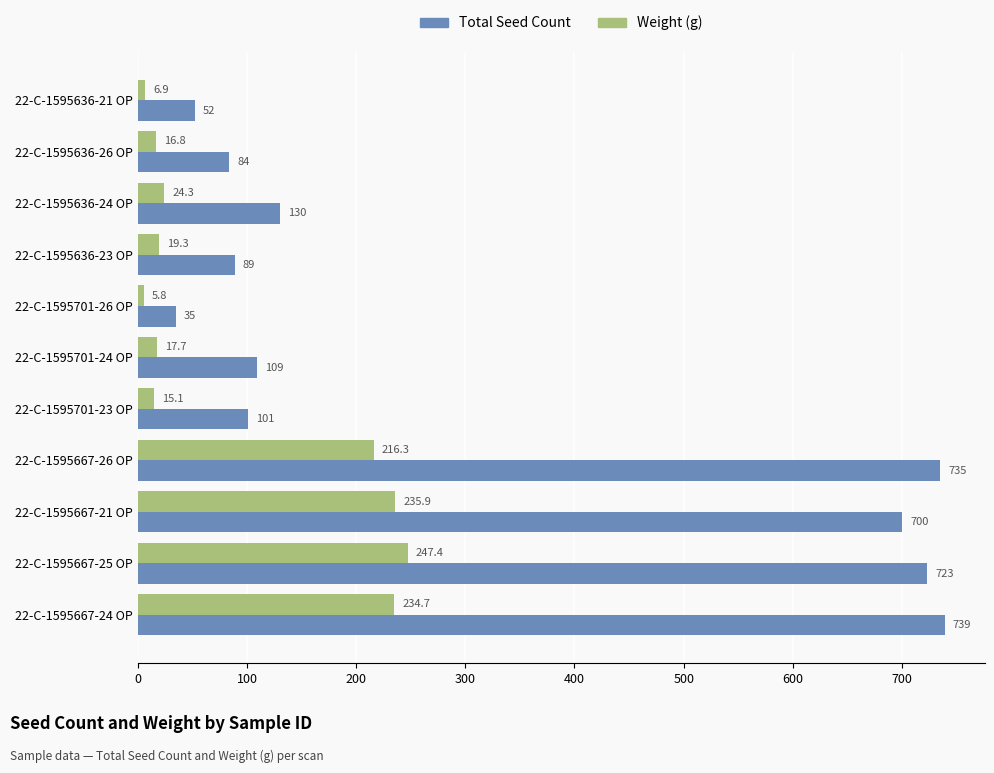

At which label is Weight (g) closest to 126?

22-C-1595667-26 OP